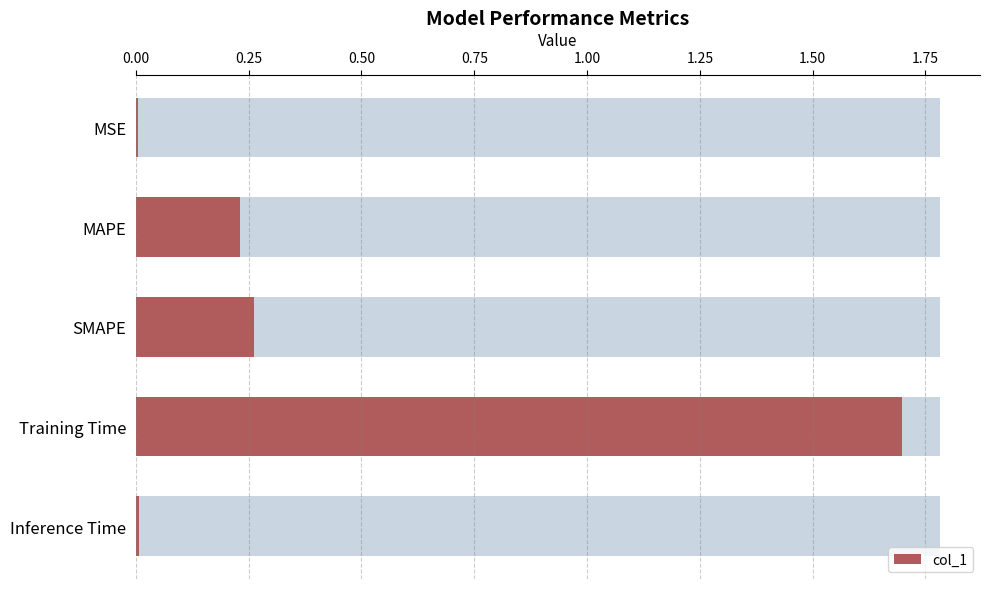

What is the sum of the values at Training Time and MAPE?

1.9